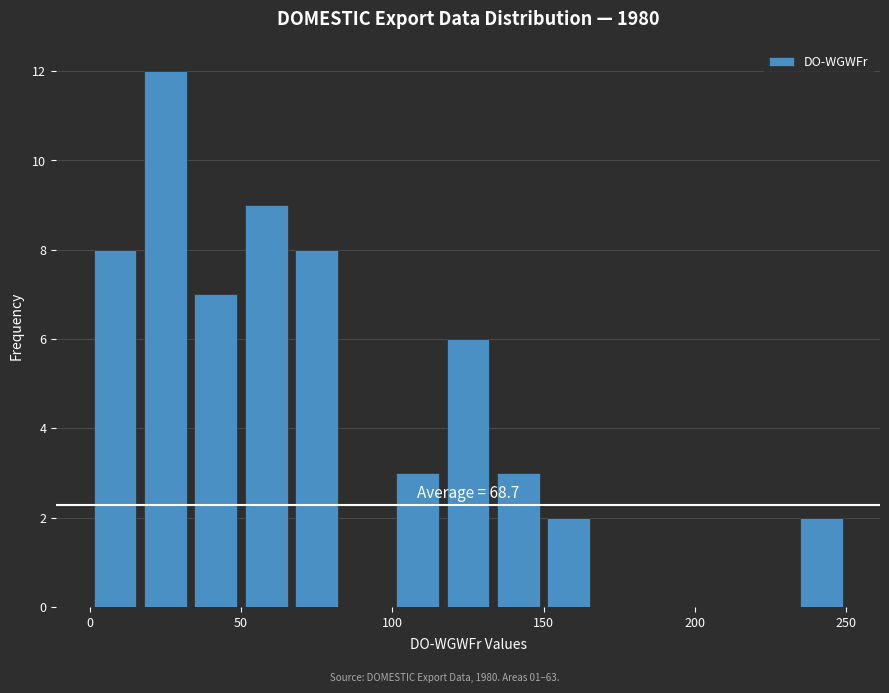

Around what value on the x-axis is the tallest bar? Give the approximate position of its centre, as read against the axis.

25